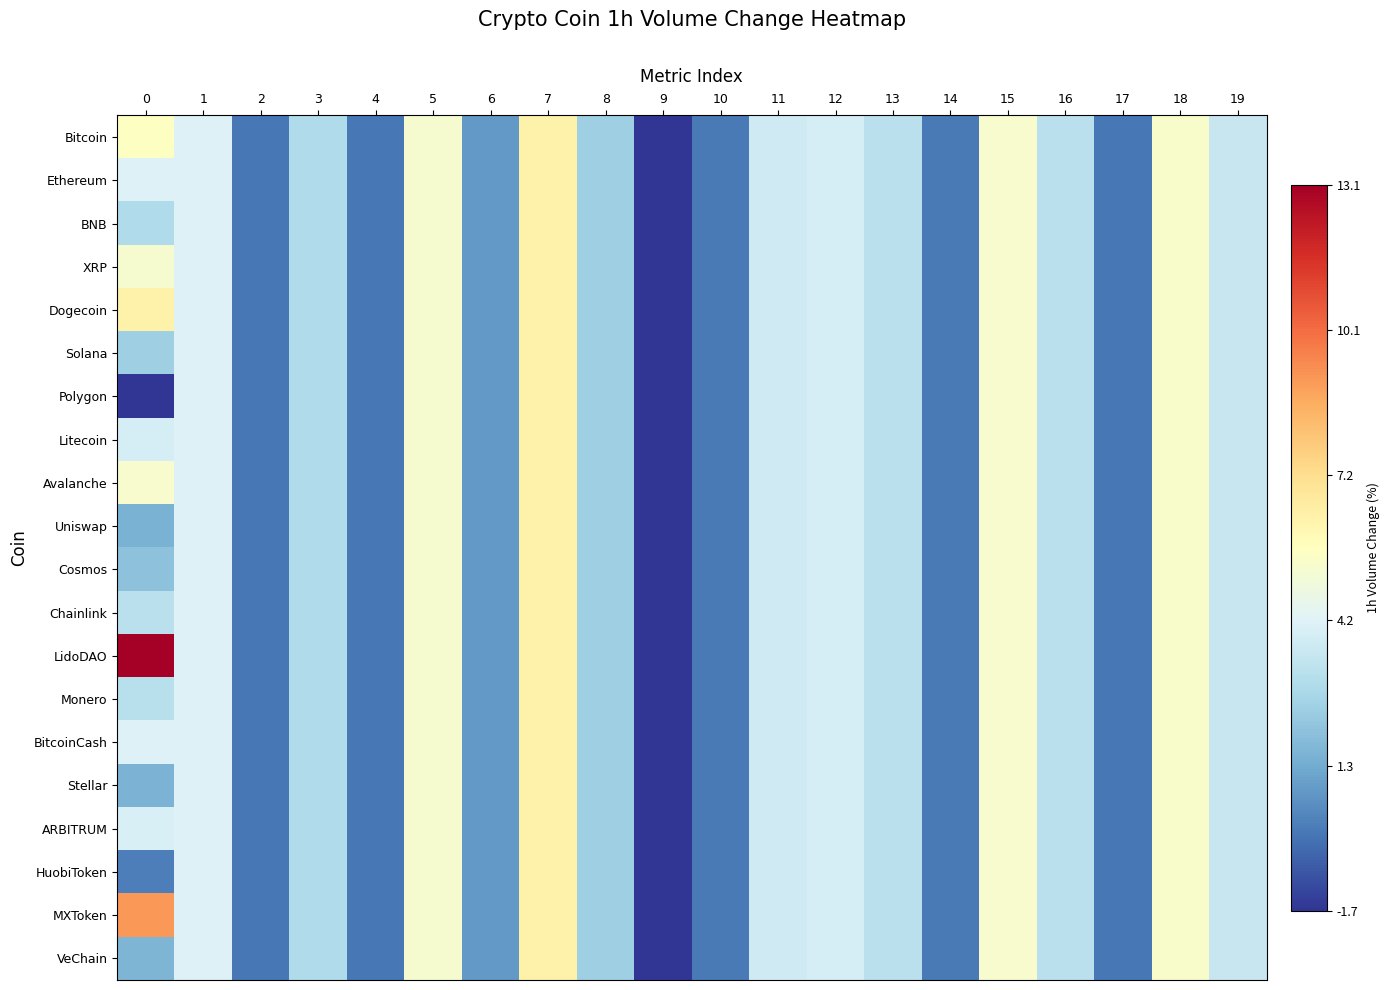

Rank the series by their maximum value, from highest to lowest.

LidoDAO, MXToken, Bitcoin, Ethereum, BNB, XRP, Dogecoin, Solana, Polygon, Litecoin, Avalanche, Uniswap, Cosmos, Chainlink, Monero, BitcoinCash, Stellar, ARBITRUM, HuobiToken, VeChain